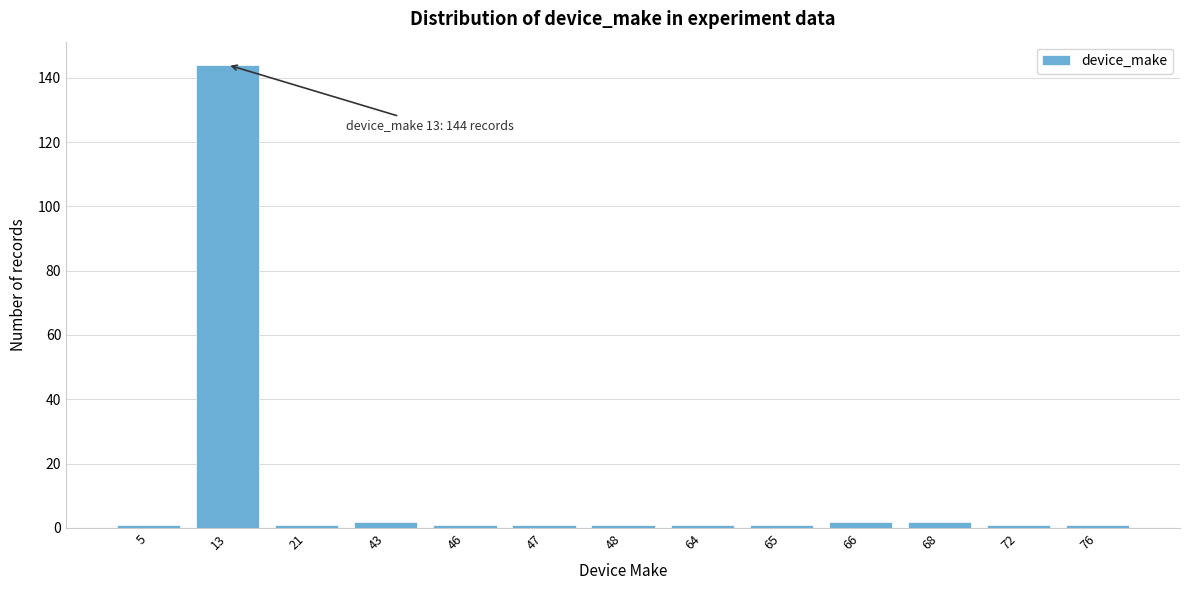

Reading left to right, what are all the values shown in this chart?

1	144	1	2	1	1	1	1	1	2	2	1	1